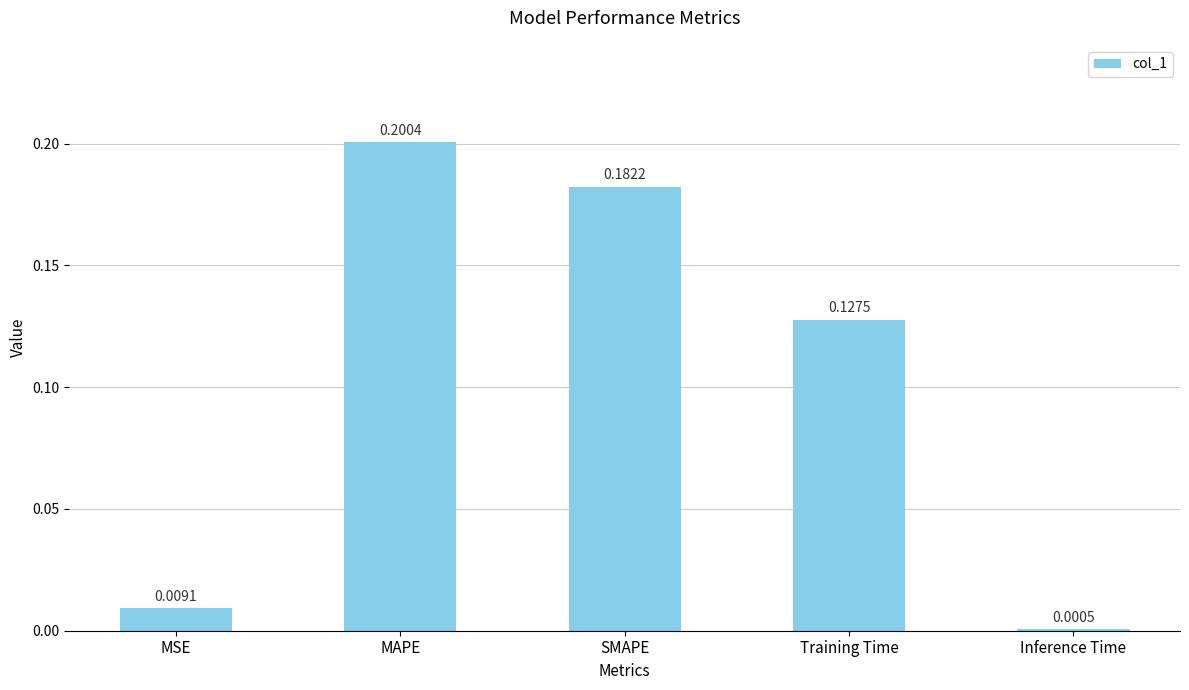

The value at SMAPE is 0.2. True or false?

True